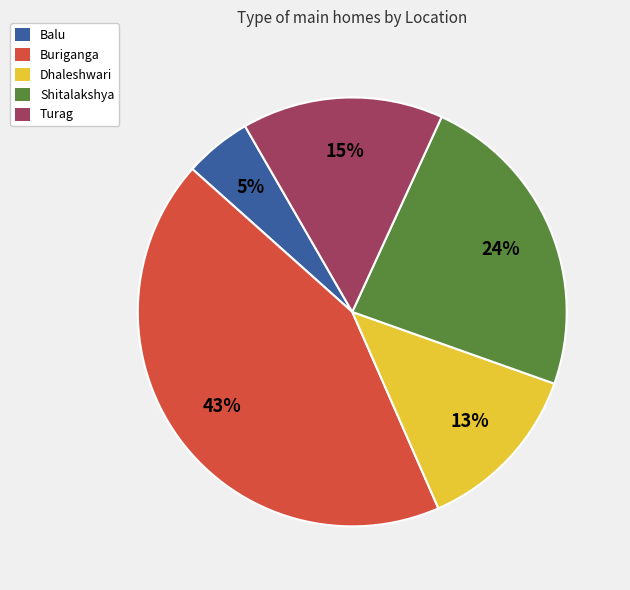

Which category has the smallest portion of the pie?

Balu